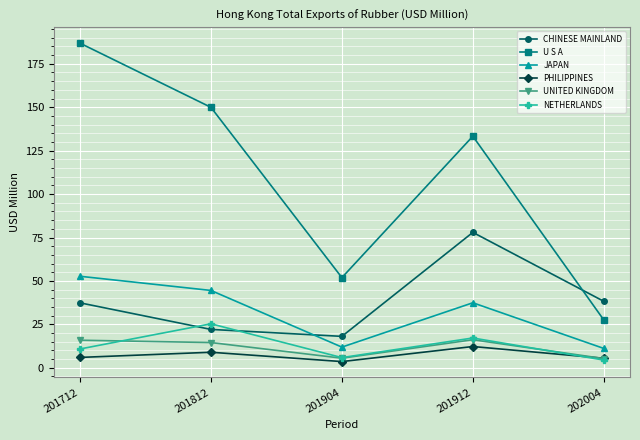

What is the difference between the maximum and minimum values in the JAPAN series?

41.5